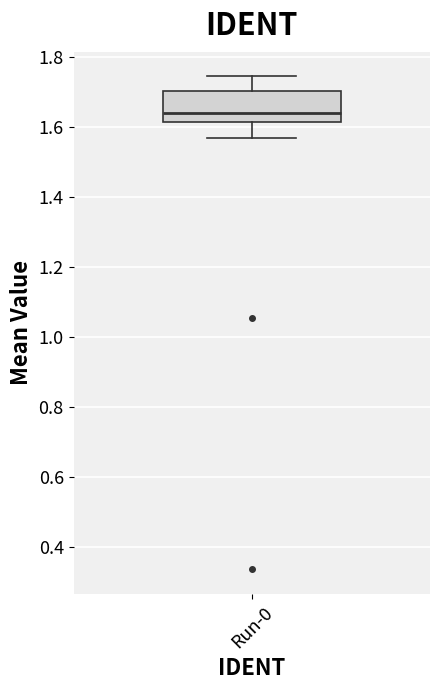

Transcribe this box plot: give where the median line is, the range the box spans, and where the two whiskers end, as read against the y-axis. The values are not printed on the chart, so give them approximately, as read against the axis.

median 1.64, box 1.62 to 1.70, whiskers 1.56 to 1.74